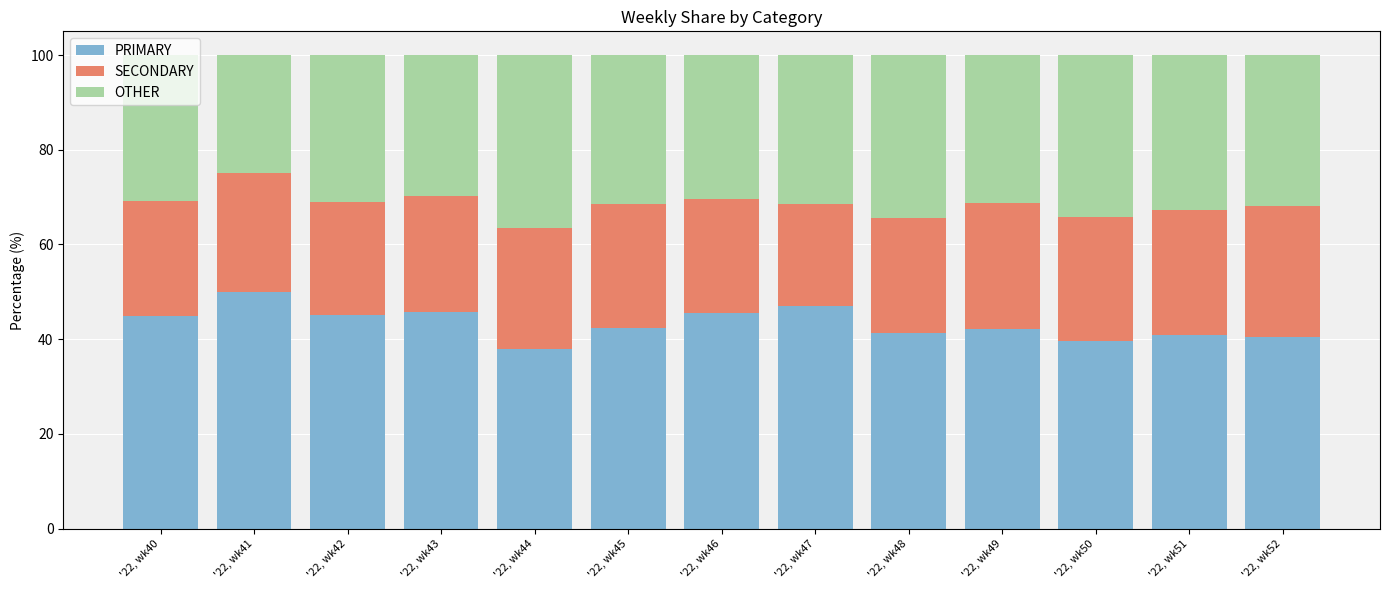

What is the total value across all series at '22, wk44?

100.0